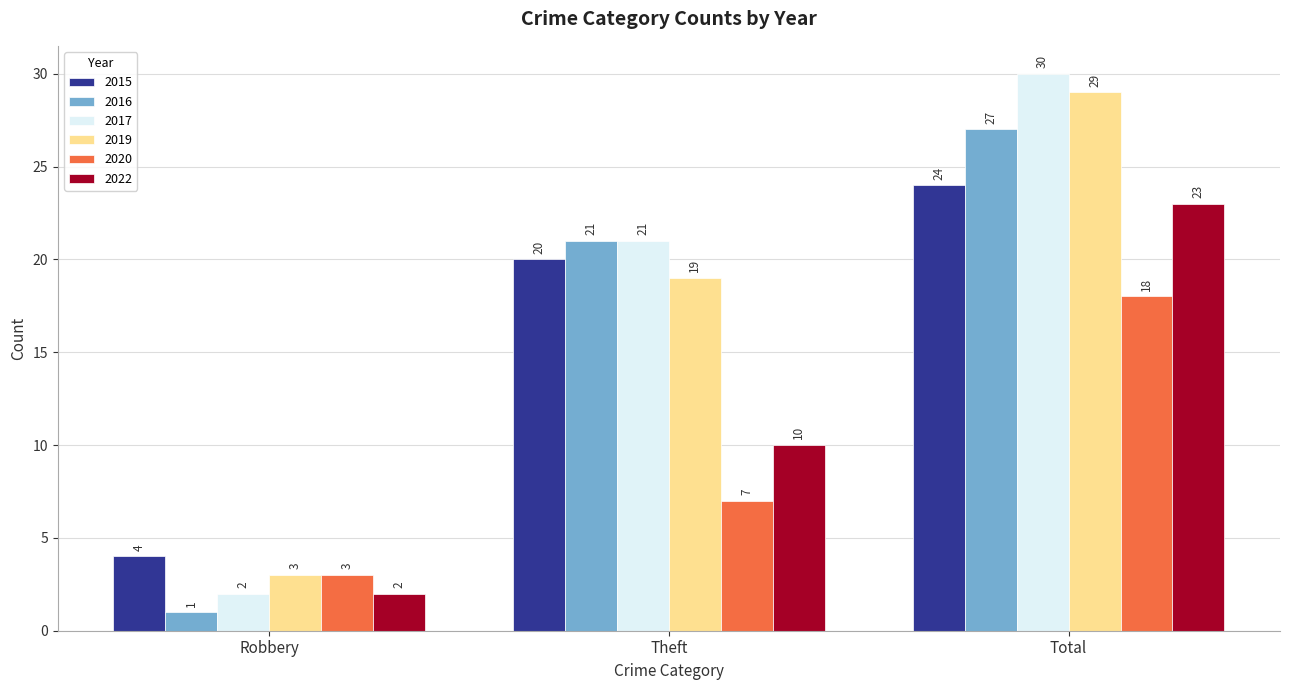

Between Theft and Total, which series saw the biggest shift?

2022